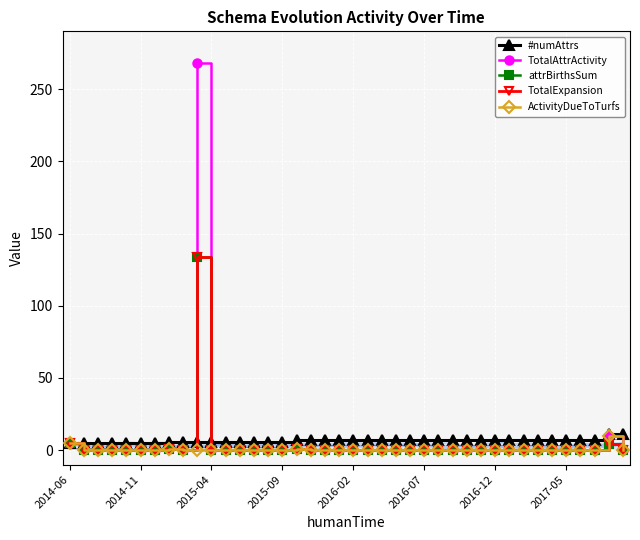

What is the spread (max minus min) of values at 16?

6